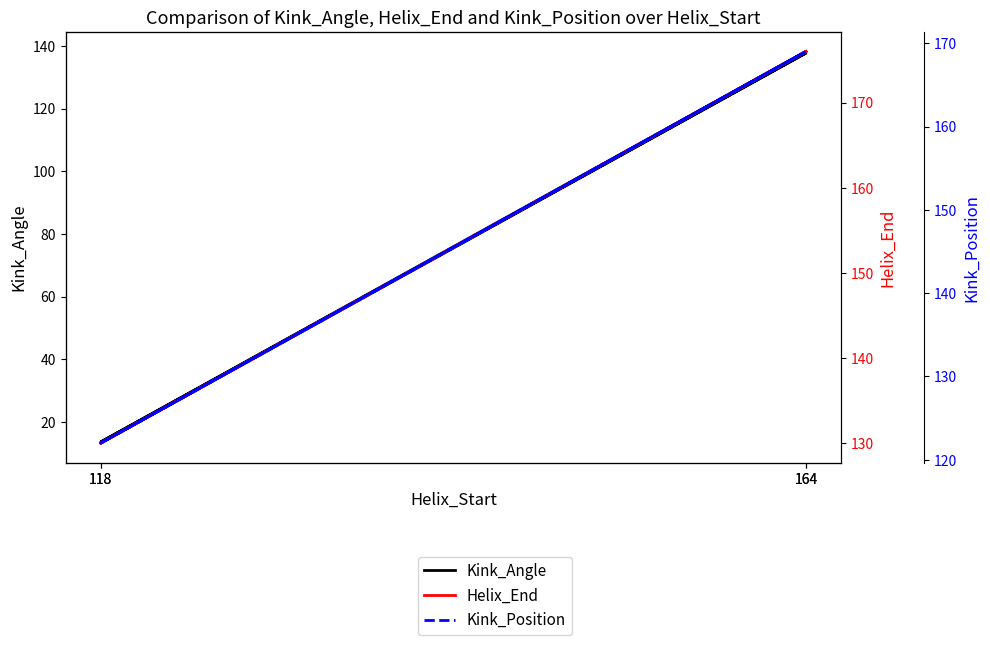

Between 118 and 164, which series saw the biggest shift?

Kink_Angle